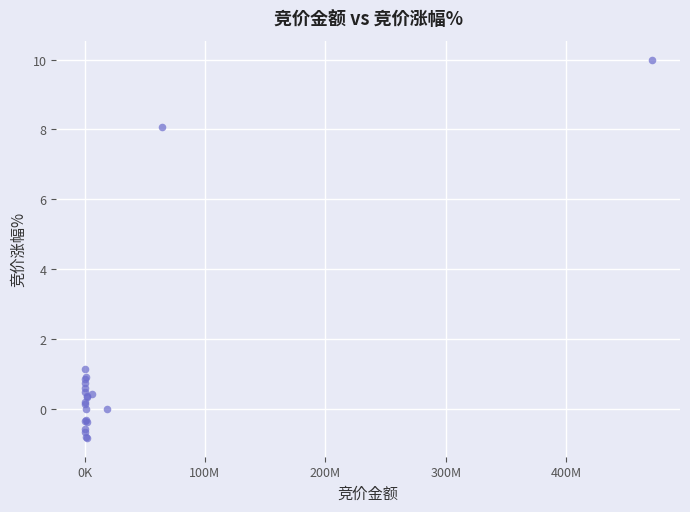

What Y value in the scatter plot is closest to 4?

1.2